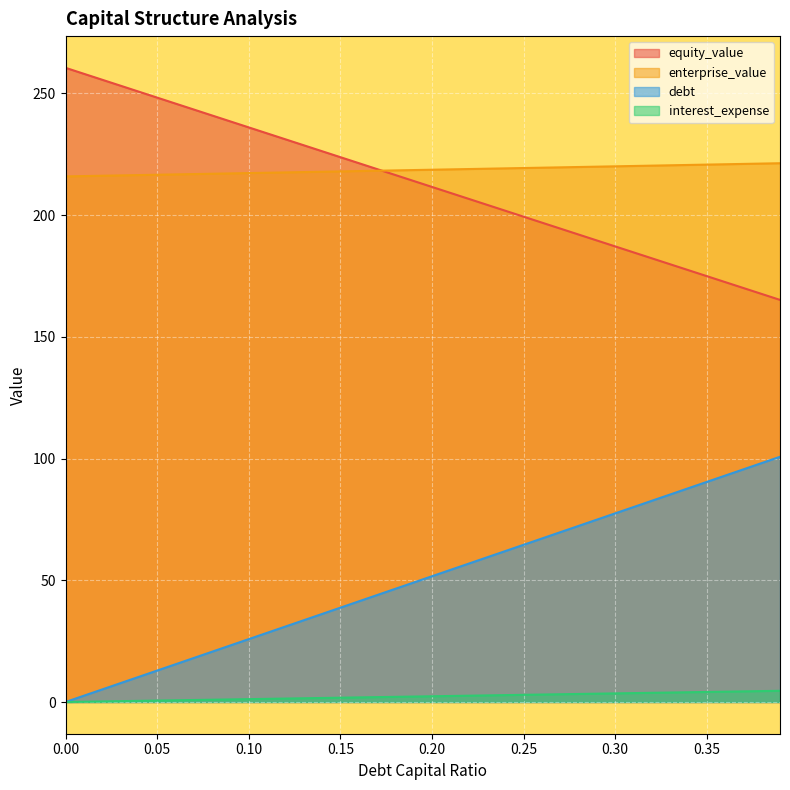

Reading left to right, transcribe all the data shown in this chart.

equity_value: 260.5	258.1	255.6	253.2	250.7	248.3	245.8	243.4	240.9	238.5	236.0	233.6	231.2	228.7	226.3	223.8	221.4	218.9	216.5	214.0	211.6	209.2	206.7	204.3	201.8	199.4	196.9	194.5	192.0	189.6	187.2	184.7	182.3	179.8	177.4	174.9	172.5	170.1	167.6	165.2
enterprise_value: 215.9	216.0	216.2	216.3	216.5	216.6	216.7	216.9	217.0	217.1	217.3	217.4	217.6	217.7	217.8	218.0	218.1	218.2	218.4	218.5	218.7	218.8	218.9	219.1	219.2	219.3	219.5	219.6	219.8	219.9	220.1	220.2	220.3	220.5	220.6	220.8	220.9	221.0	221.2	221.3
debt: 0.0	2.6	5.2	7.7	10.3	12.9	15.5	18.1	20.7	23.2	25.8	28.4	31.0	33.6	36.2	38.7	41.3	43.9	46.5	49.1	51.7	54.2	56.8	59.4	62.0	64.6	67.2	69.7	72.3	74.9	77.5	80.1	82.7	85.2	87.8	90.4	93.0	95.6	98.2	100.7
interest_expense: 0.0	0.1	0.2	0.4	0.5	0.6	0.7	0.8	0.9	1.1	1.2	1.3	1.4	1.5	1.7	1.8	1.9	2.0	2.1	2.2	2.4	2.5	2.6	2.7	2.8	3.0	3.1	3.2	3.3	3.4	3.5	3.7	3.8	3.9	4.0	4.1	4.2	4.4	4.5	4.6